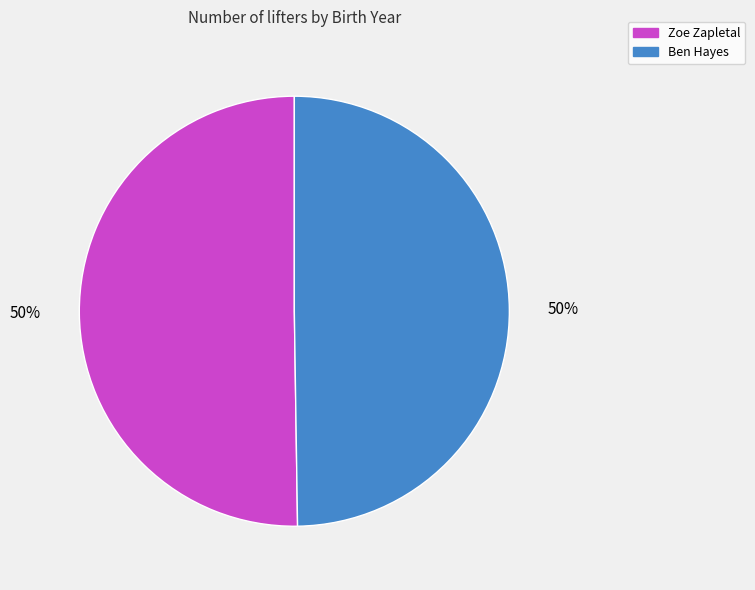

Count the number of slices in the pie.

2